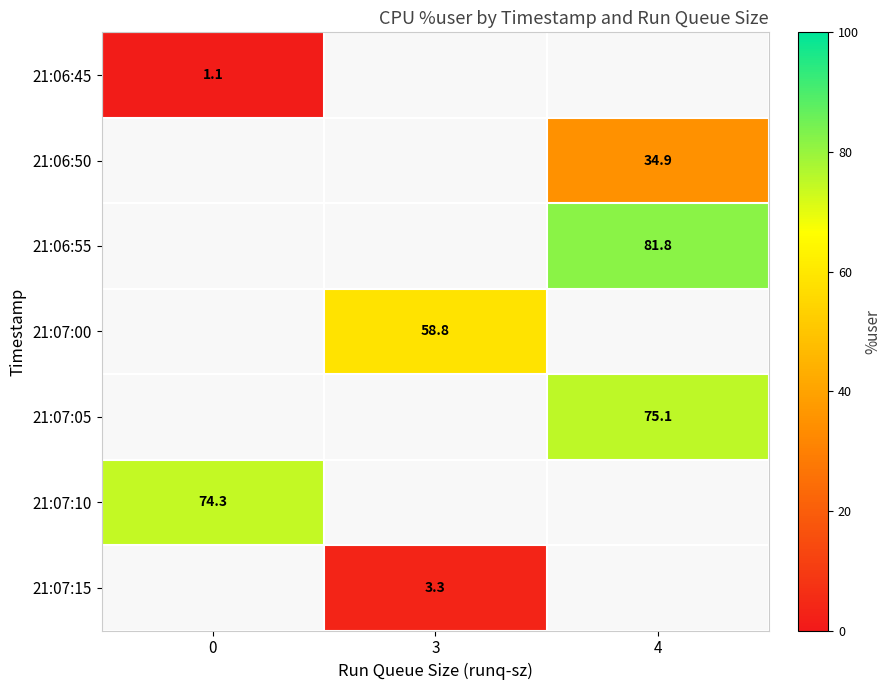

What is the smallest value displayed?

1.1